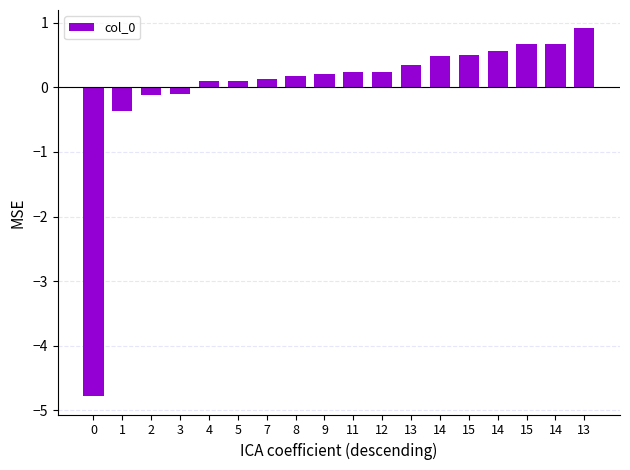

Are the bars horizontal?

No